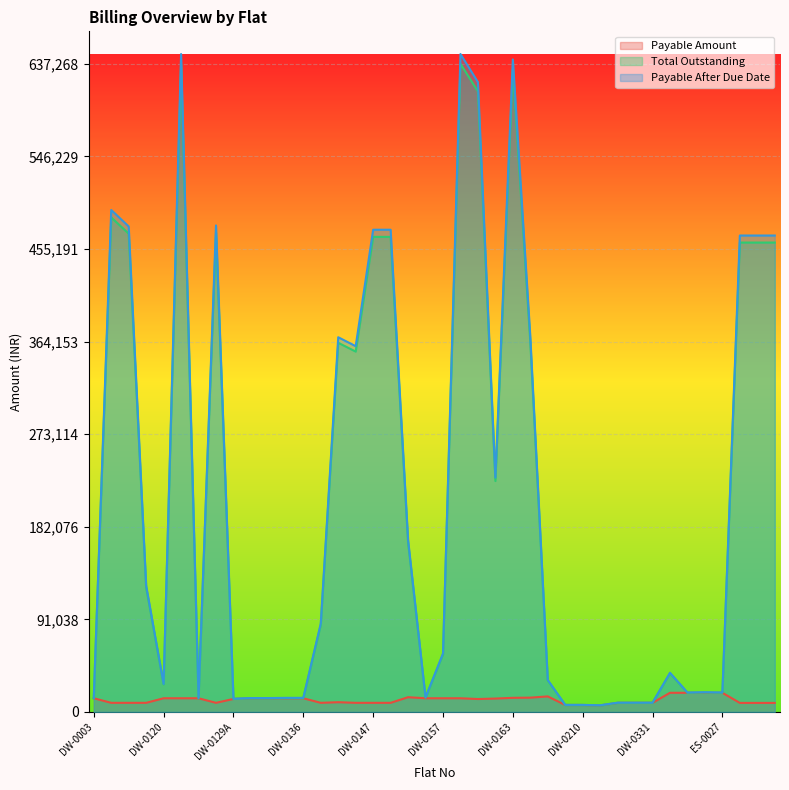

What position from the left is DW-0157?

21